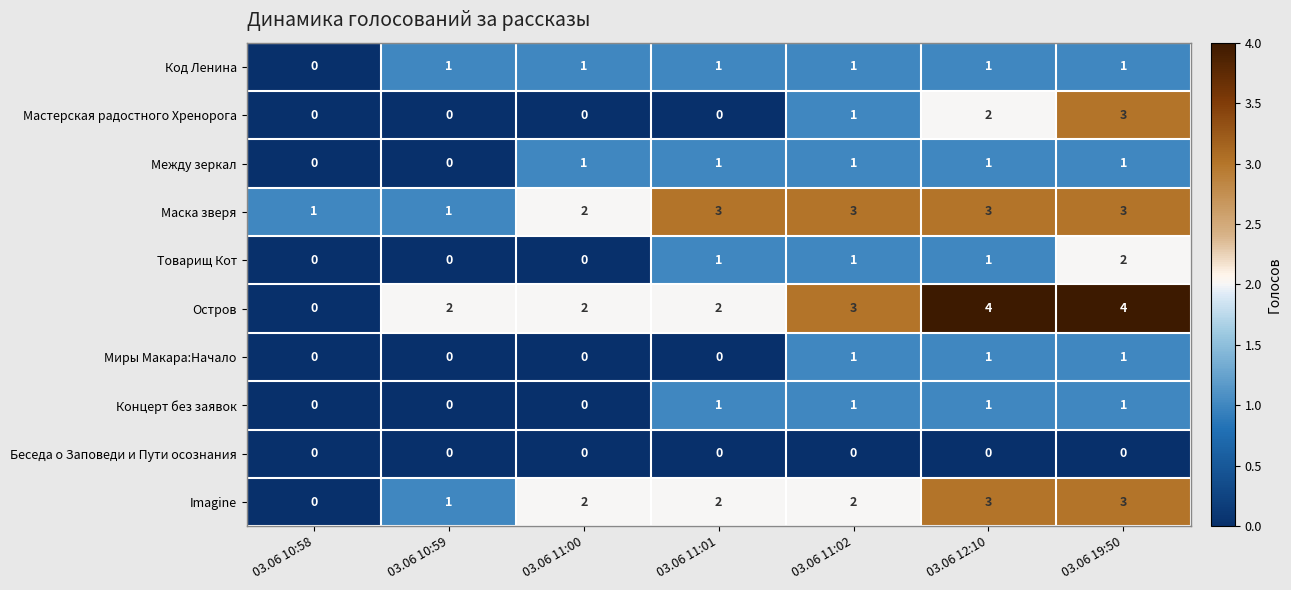

How many series are shown in this chart?

10